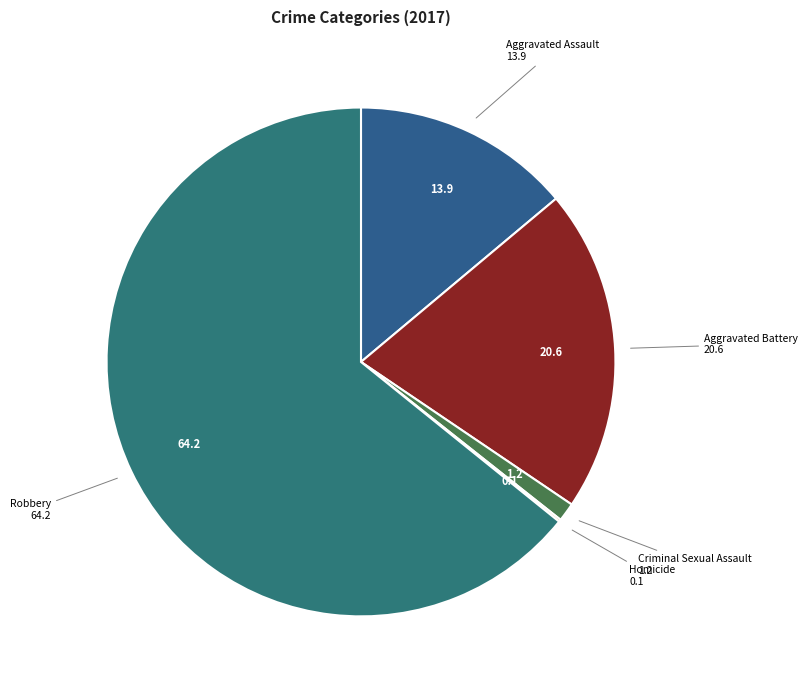

Which slice represents more than half of the pie?

Robbery